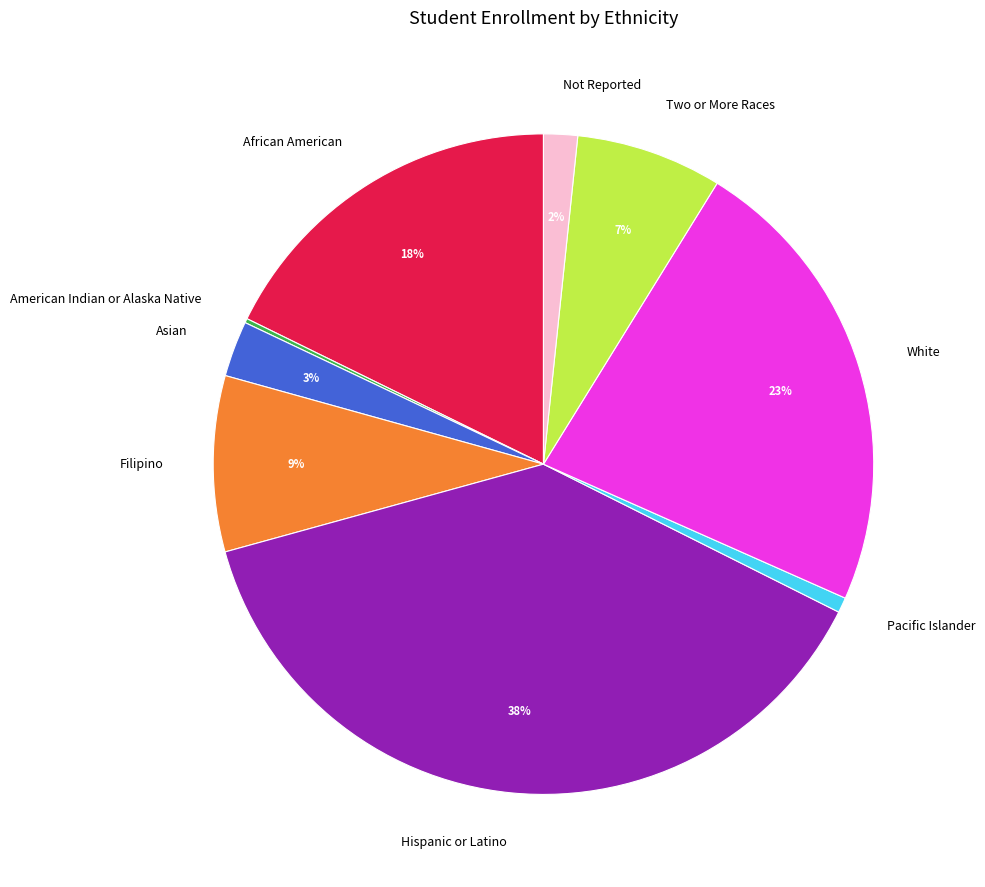

Is there a majority slice in this chart?

No